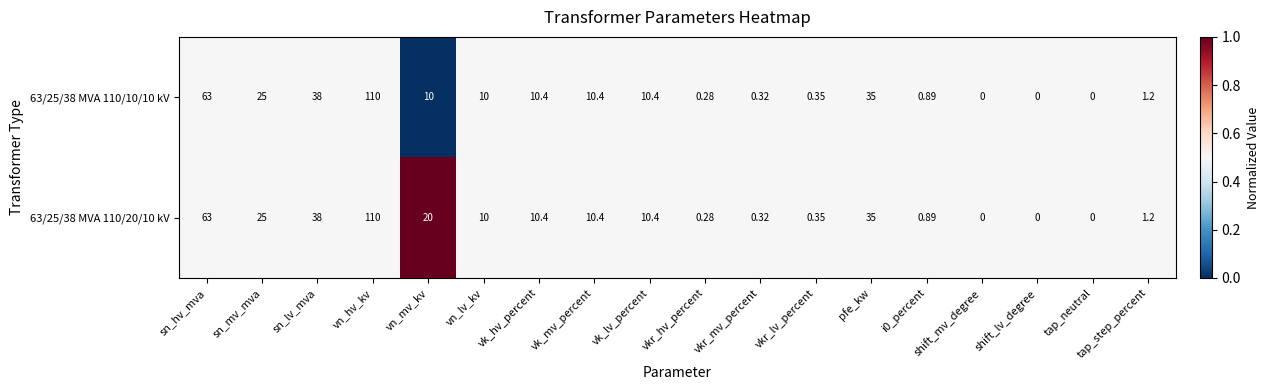

Which category has the highest value in the 63/25/38 MVA 110/20/10 kV series?

vn_hv_kv